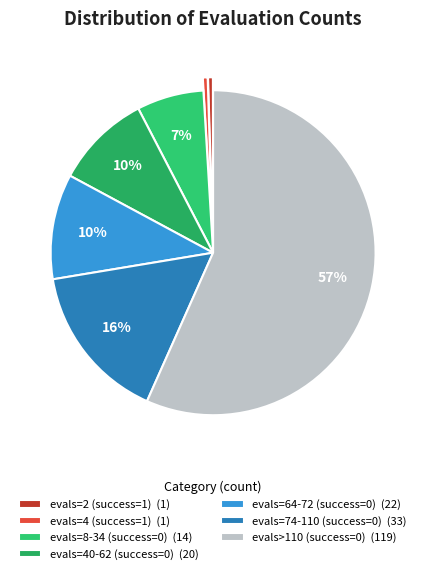

Count the number of slices in the pie.

7